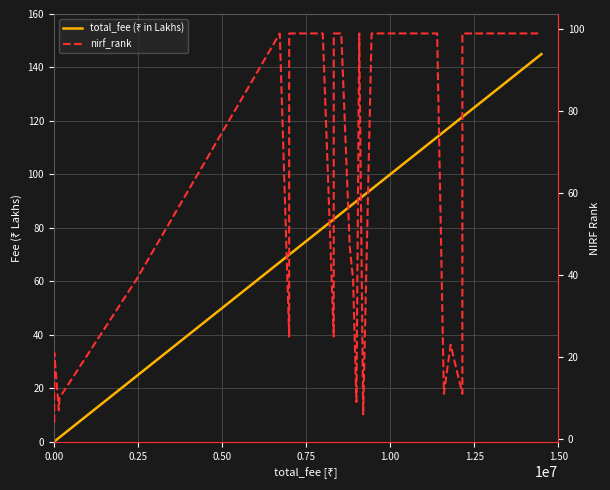

What is the value of the total_fee (₹ in Lakhs) point at the 22nd from the left?

90.0